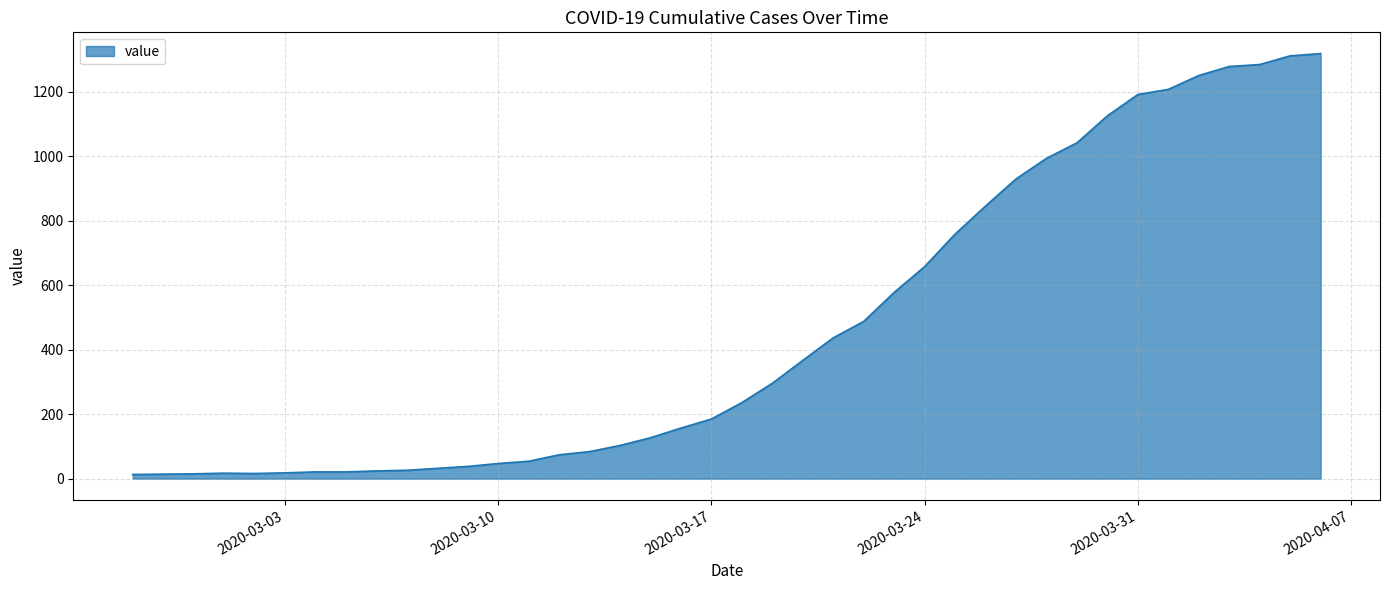

What is the difference between the maximum and minimum values?

1306